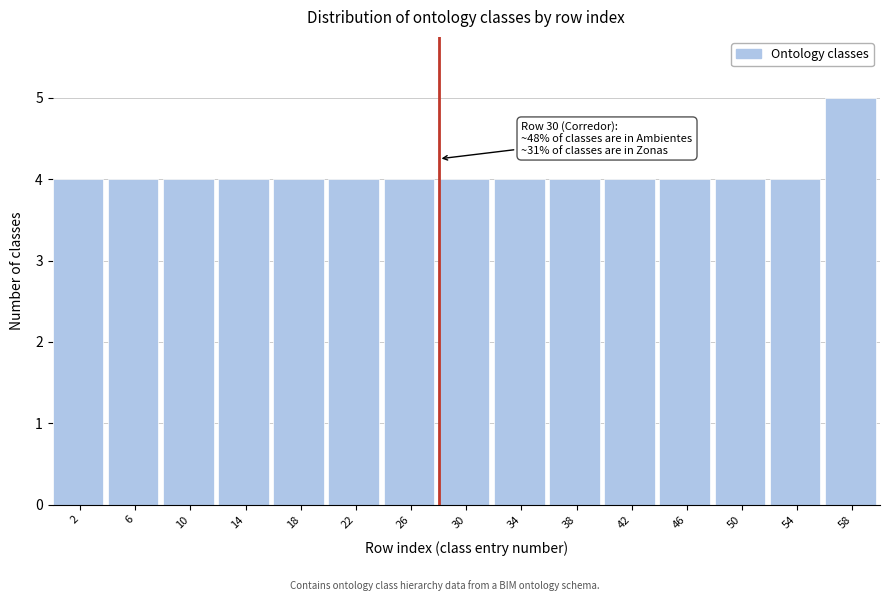

Reading left to right, extract all data points from this chart.

2=4	6=4	10=4	14=4	18=4	22=4	26=4	30=4	34=4	38=4	42=4	46=4	50=4	54=4	58=5